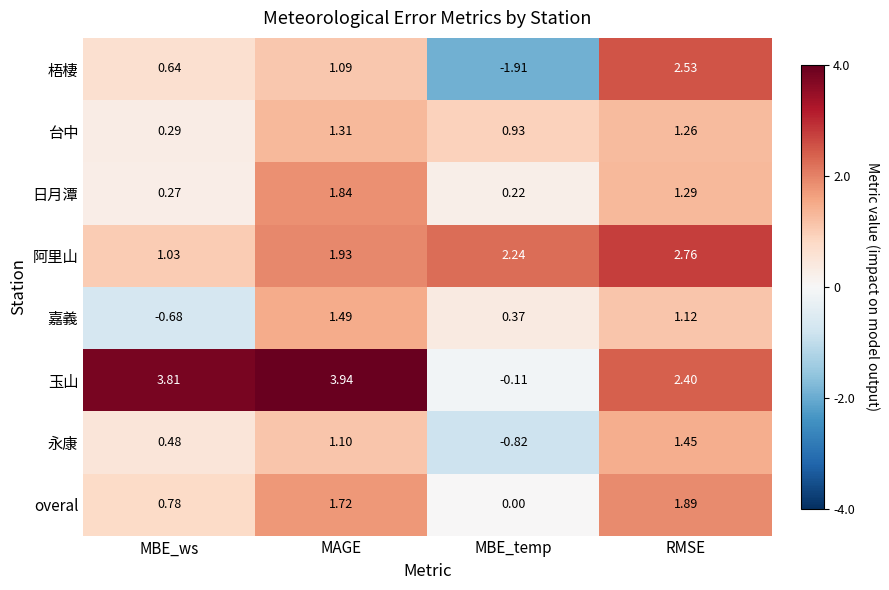

Between MBE_ws and MBE_temp, which series saw the biggest shift?

玉山